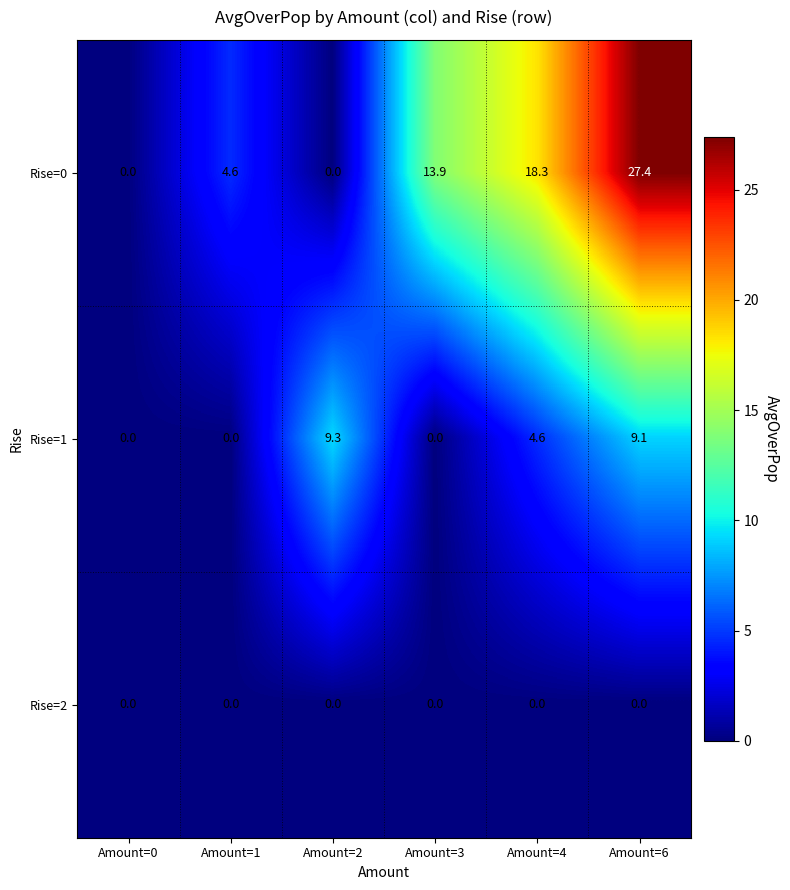

Reading left to right, extract all data points from this chart.

Rise=0: 0.0	4.6	0.0	13.9	18.3	27.4
Rise=1: 0.0	0.0	9.3	0.0	4.6	9.1
Rise=2: 0.0	0.0	0.0	0.0	0.0	0.0